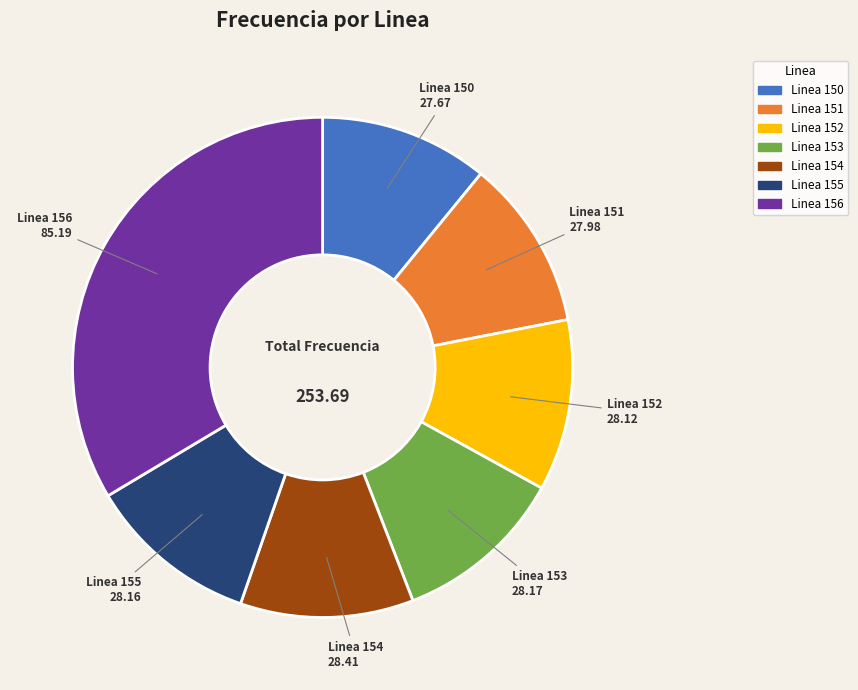

Is the sum of Linea 156 and Linea 155 greater than half?

No